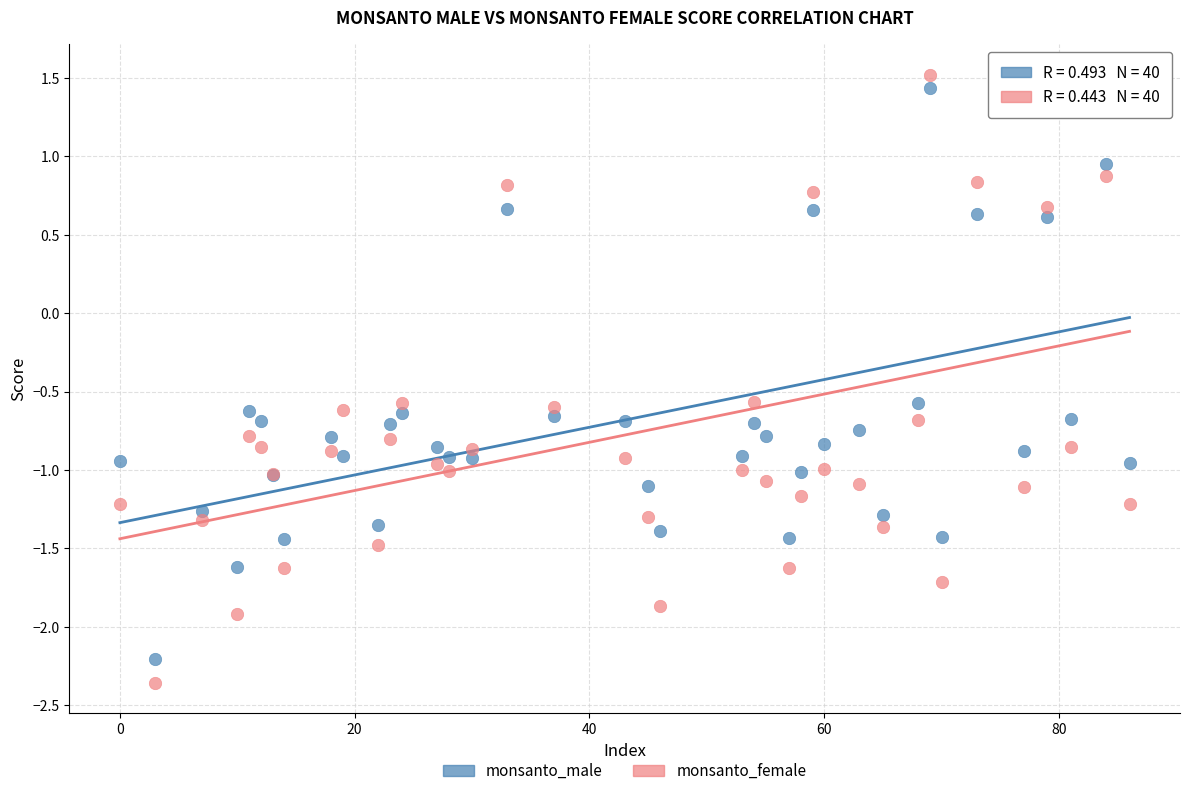

Which series has the largest Y range (max minus min)?

monsanto_female